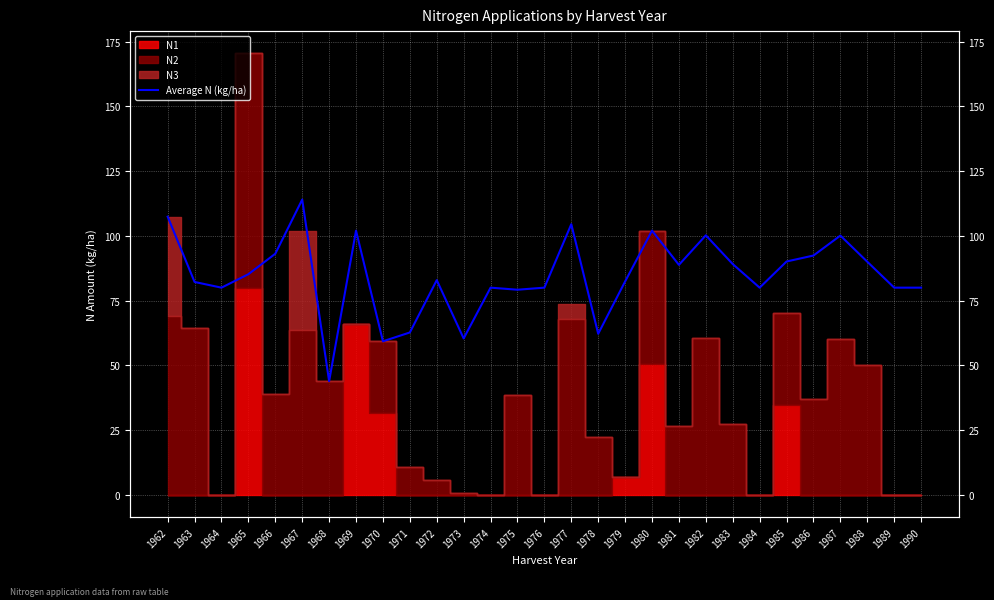

How many data points does each series have?

29